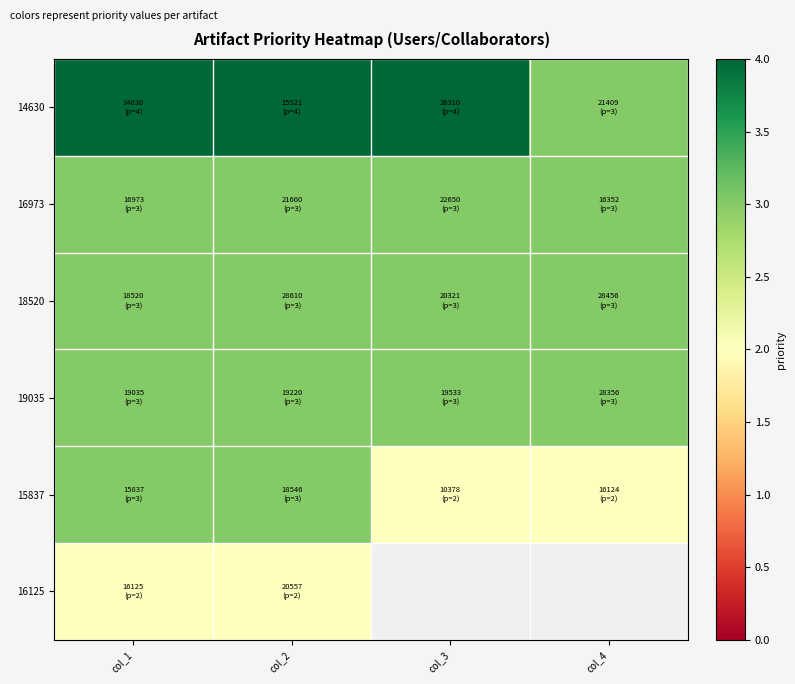

What is the lowest value of the 14630 series?

3.0